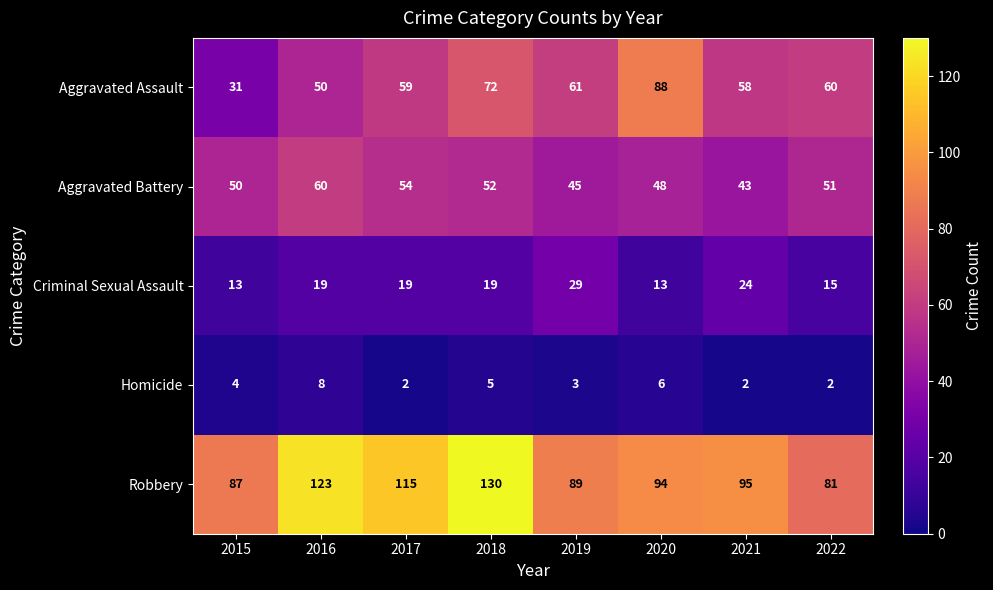

Which series has the largest range (max minus min)?

Aggravated Assault